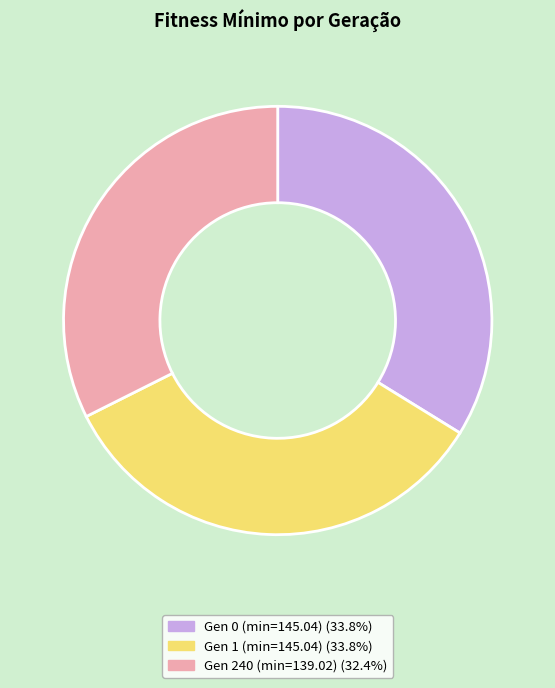

Approximately how many times larger is the value at Gen 0 (min=145.04) (33.8%) compared to Gen 240 (min=139.02) (32.4%)?

1.0